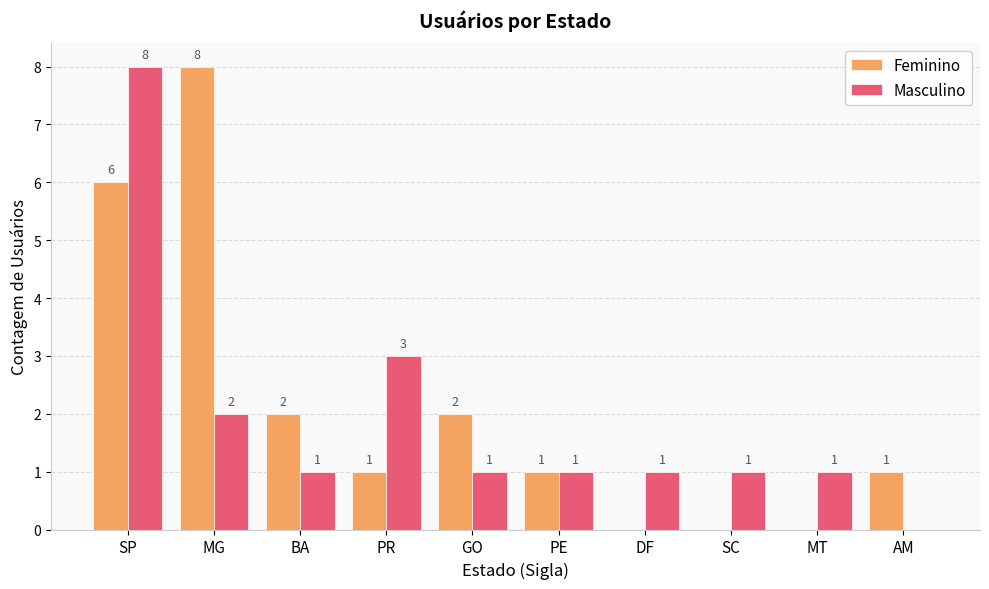

What is the highest value of the Feminino series?

8